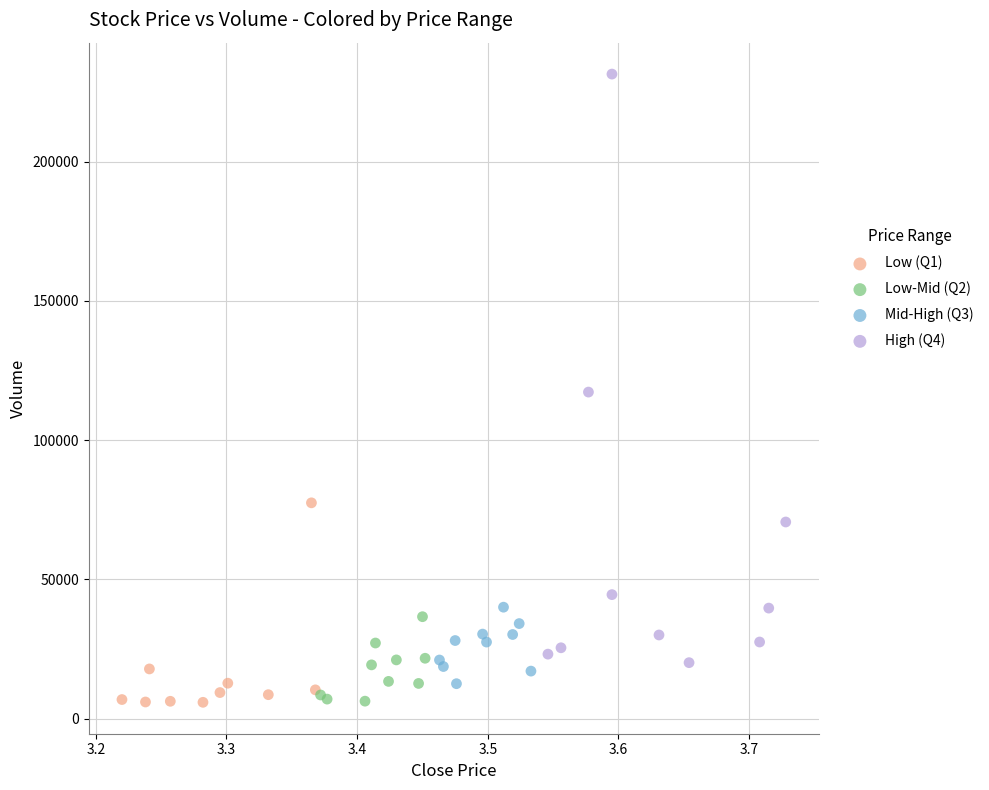

Which series contains the highest Y value?

High (Q4)